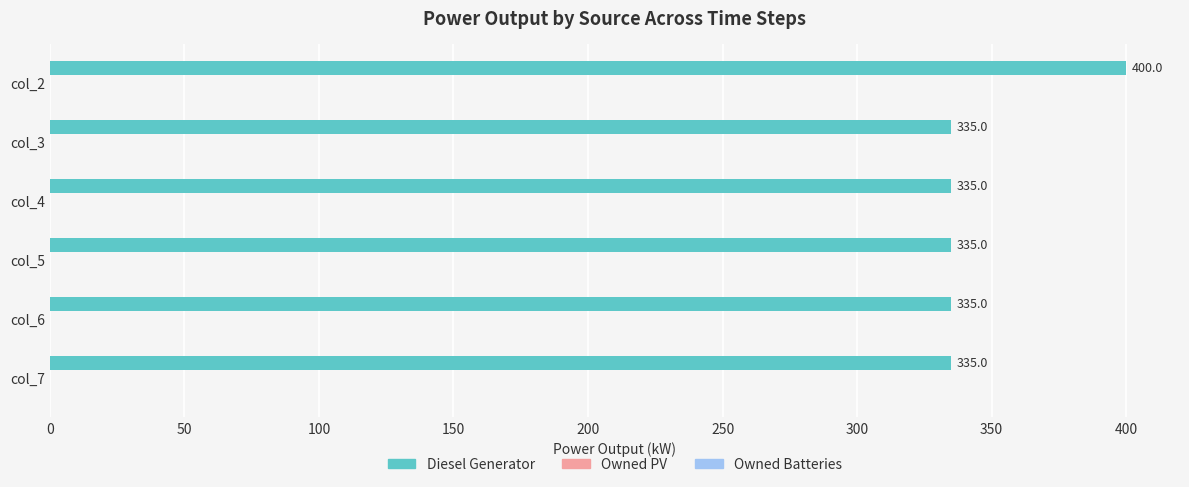

What is the greatest value displayed?

400.0